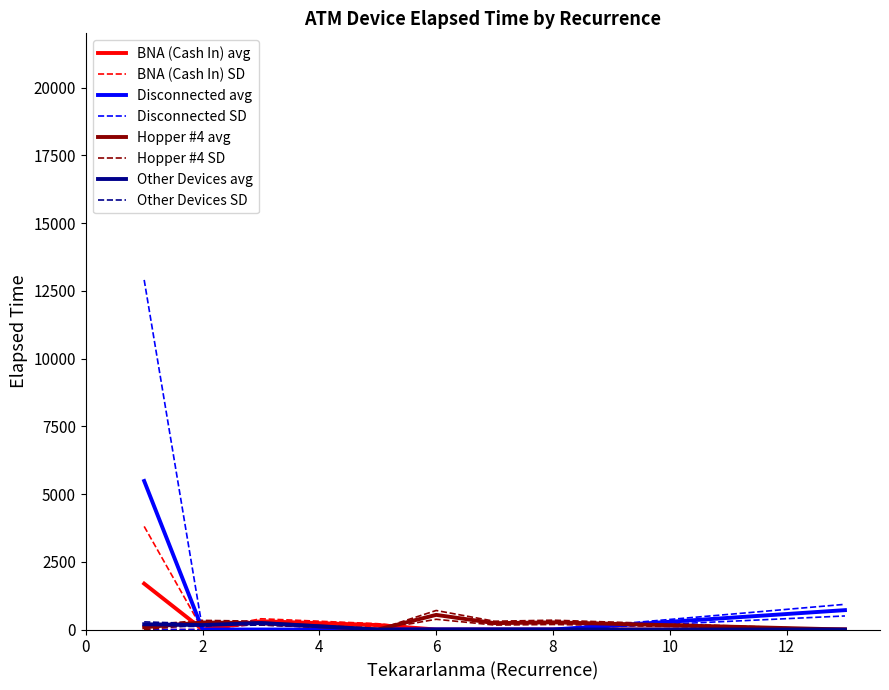

The value of Other Devices at 0 is 0. True or false?

True